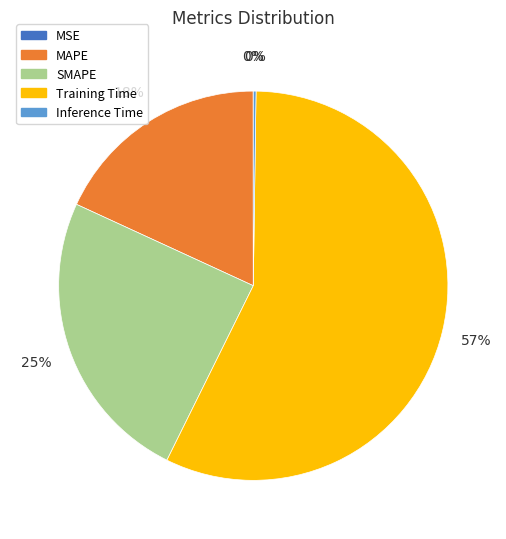

Is it true that Training Time is 57% of the pie?

True